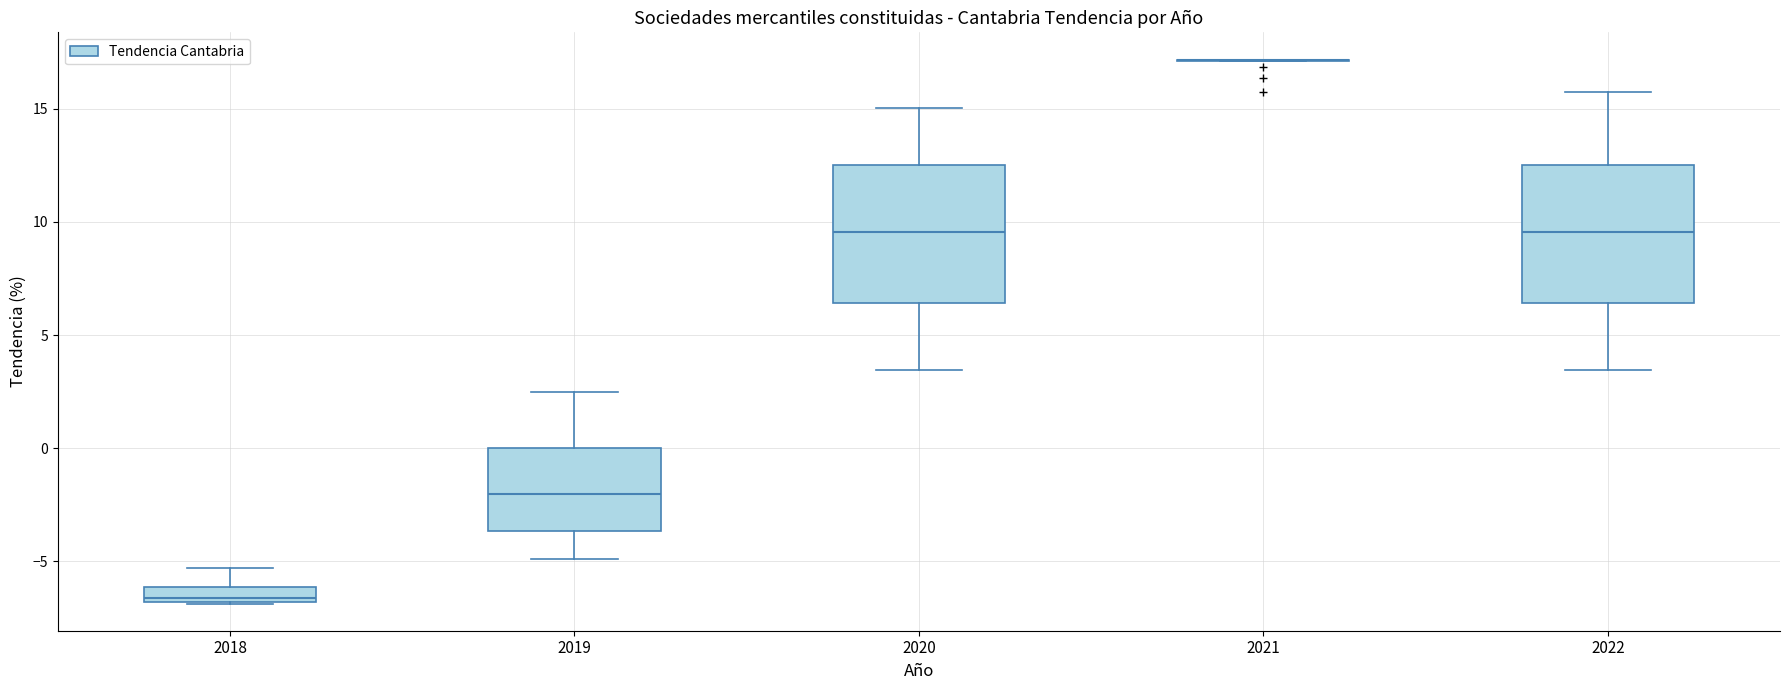

Where is the upper edge of the box at x = 2020 on the y-axis? The values are not printed on the chart, so give them approximately, as read against the axis.

12.5